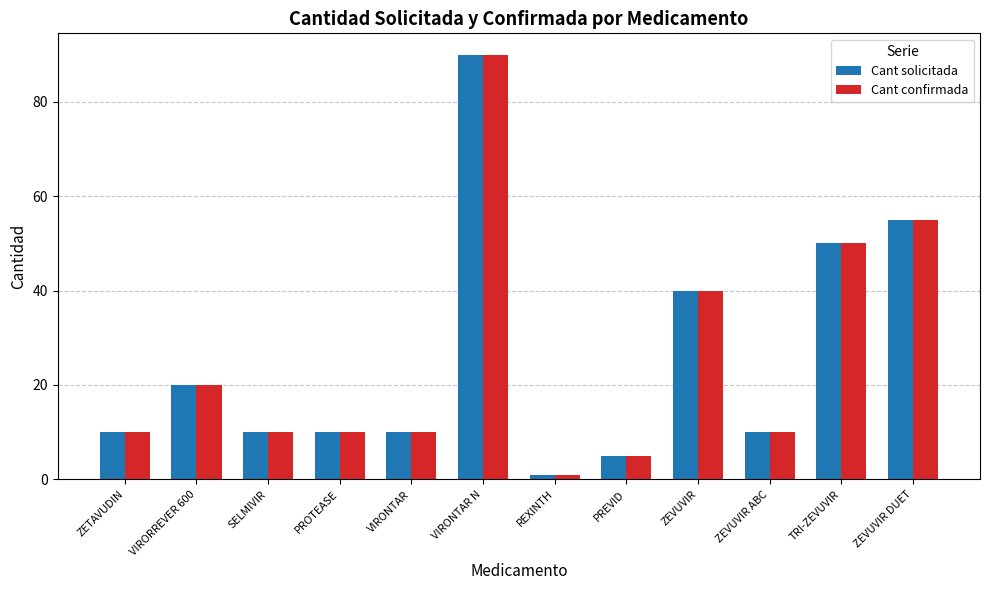

Count the number of categories in the chart.

12